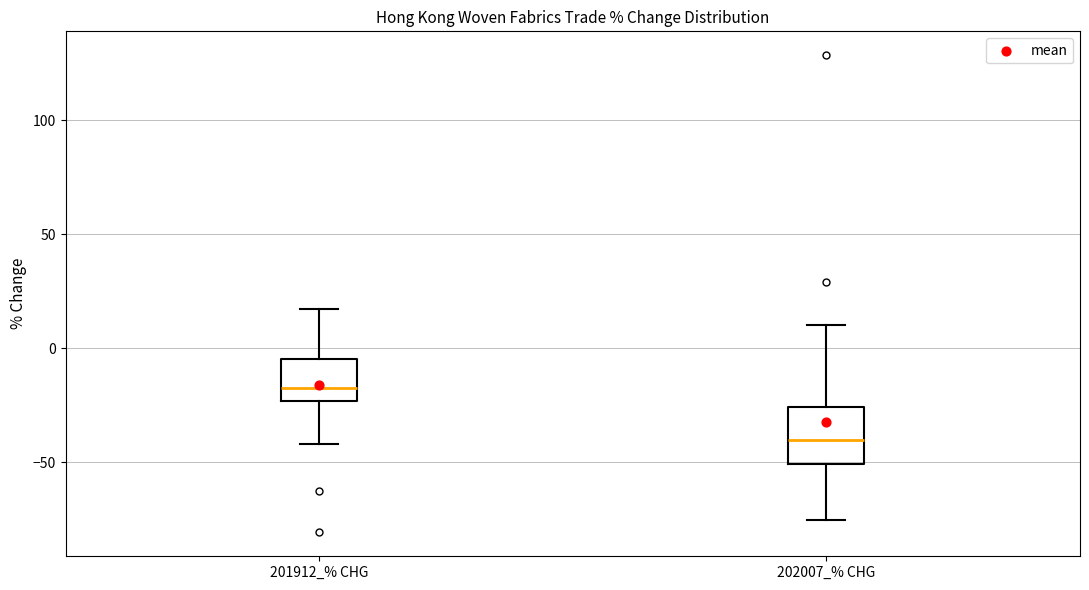

Which box is the tallest, from its lower edge to its upper edge?

202007_% CHG